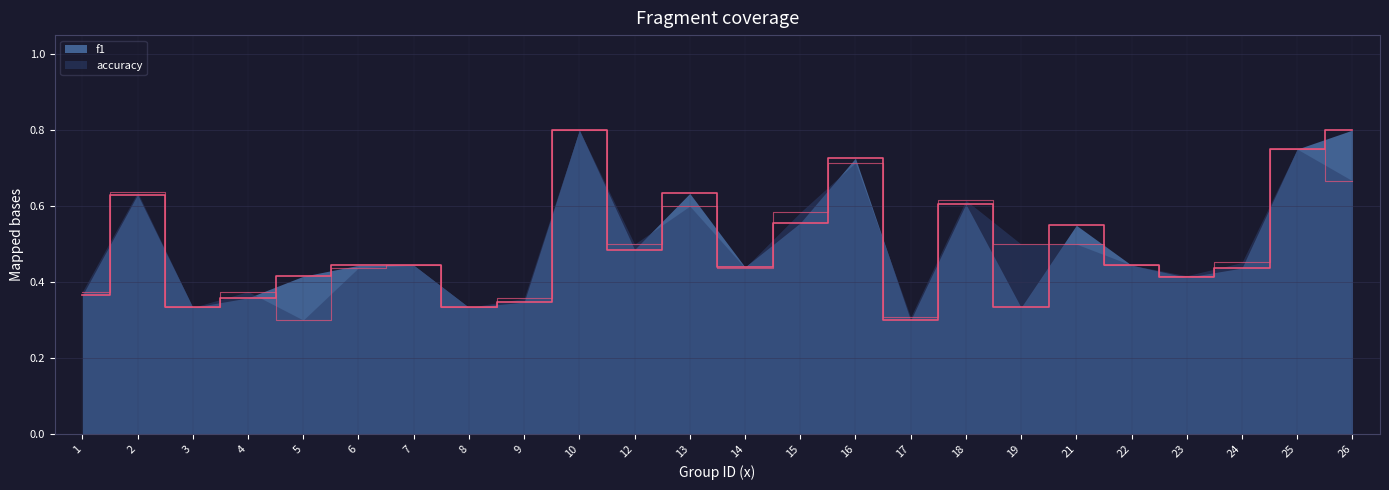

Rank the categories by accuracy value from highest to lowest.

10, 25, 16, 26, 2, 18, 13, 15, 12, 19, 21, 24, 7, 22, 6, 14, 23, 1, 4, 9, 3, 8, 17, 5